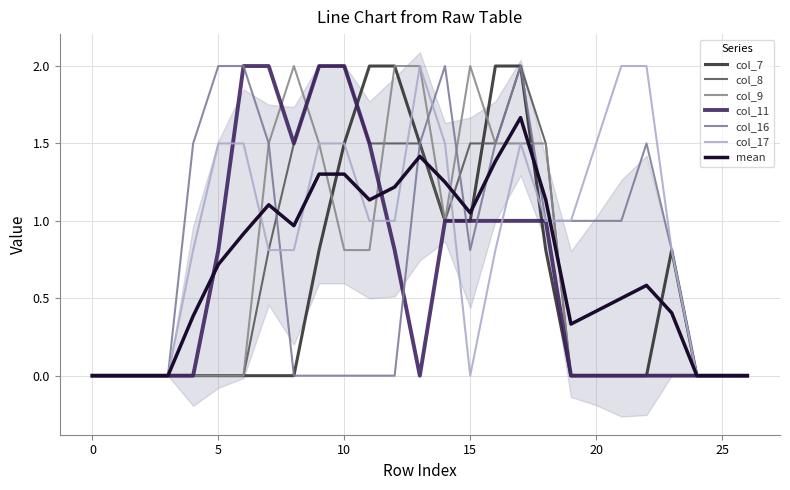

Does the chart display data point markers on the line(s)?

No